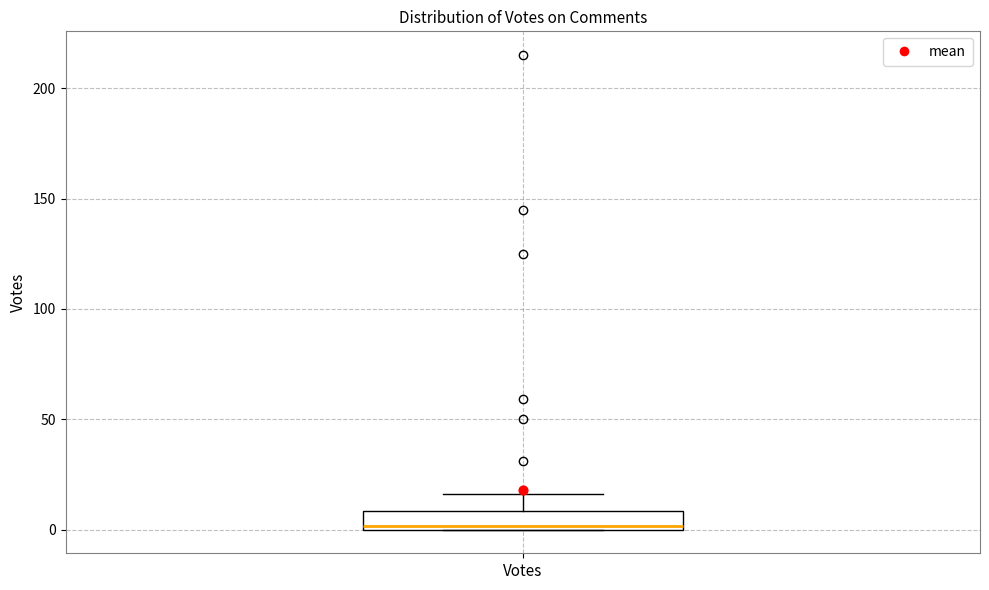

Transcribe this box plot: give where the median line is, the range the box spans, and where the two whiskers end, as read against the y-axis. The values are not printed on the chart, so give them approximately, as read against the axis.

median 0, box 0 to 10, whiskers 0 to 15